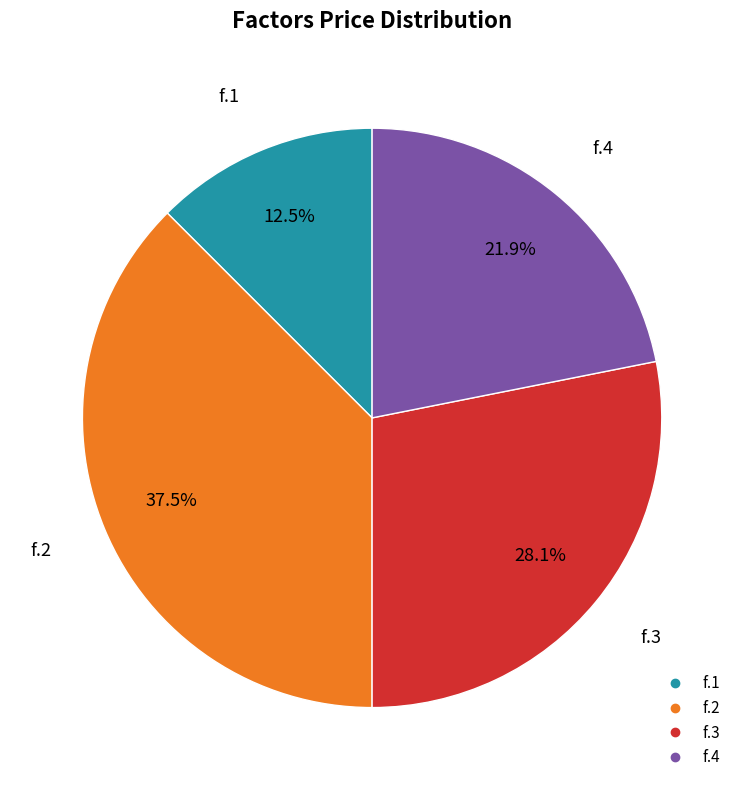

Which category has the biggest portion of the pie?

f.2